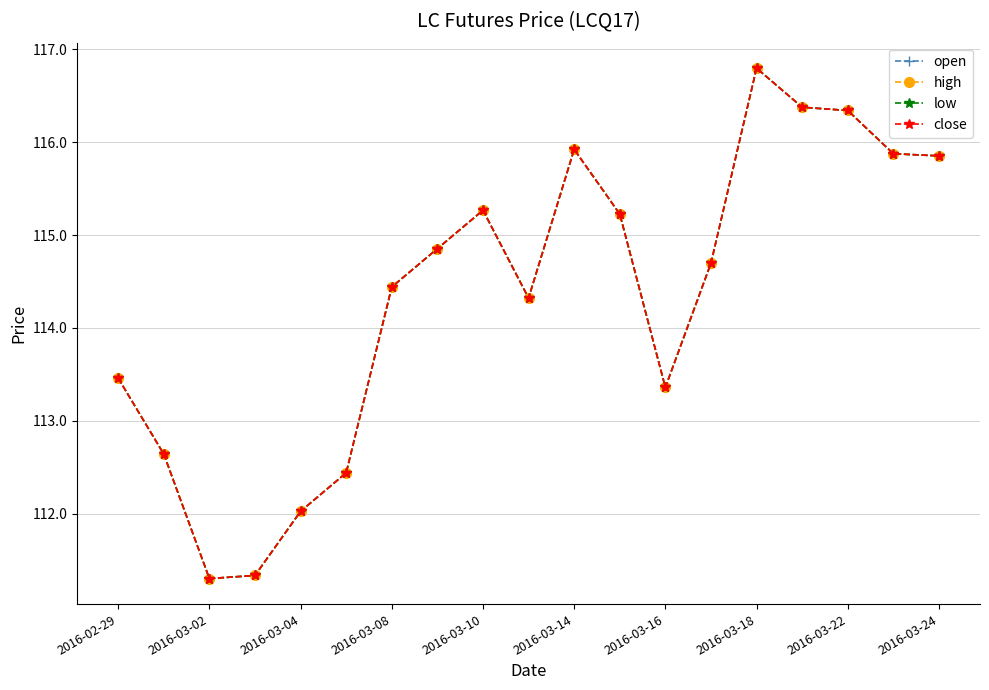

Does the chart have visible grid lines?

Yes